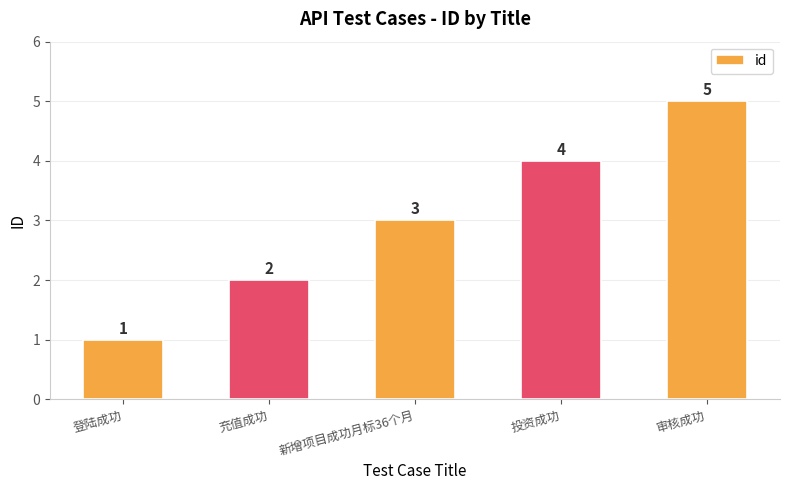

Reading left to right, transcribe all the data shown in this chart.

1	2	3	4	5